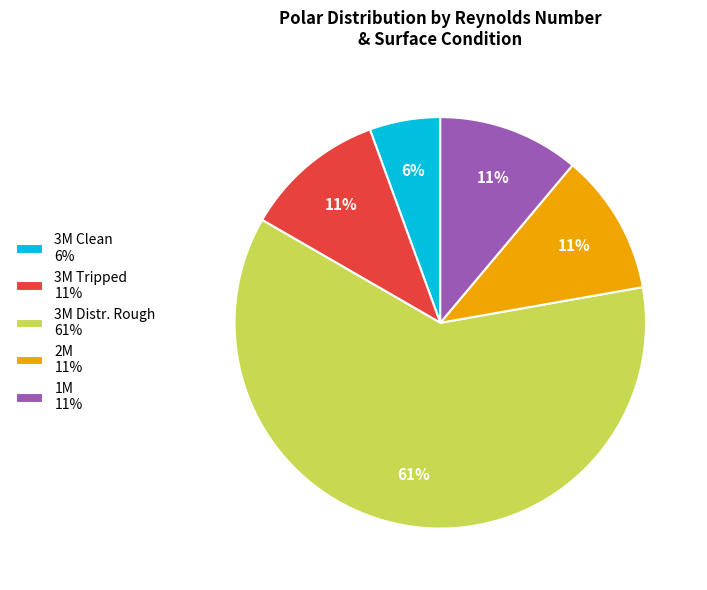

Is 3M Distr. Rough 61% the majority of the pie?

Yes